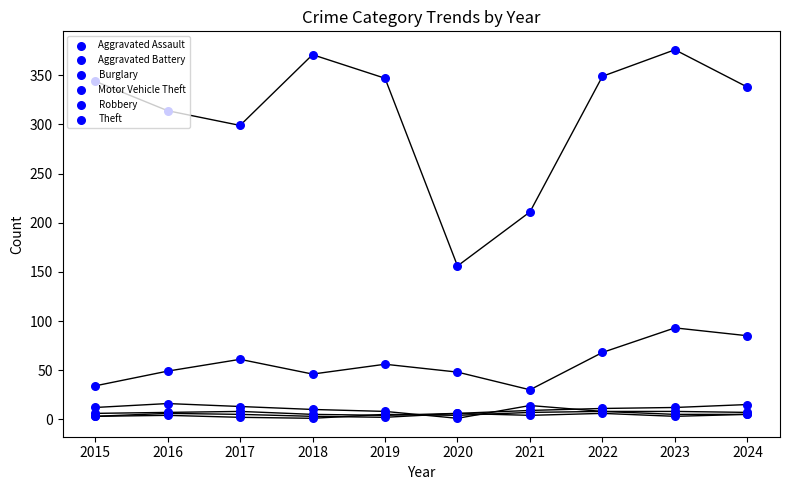

At which category is the sum across all series the highest?

2023